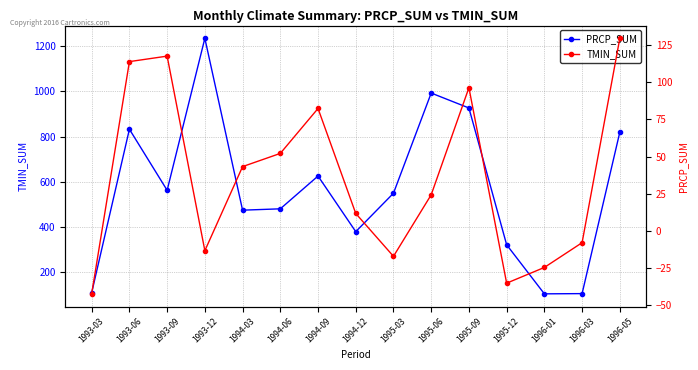

Where does the TMIN_SUM series first go above 24?

1993-06